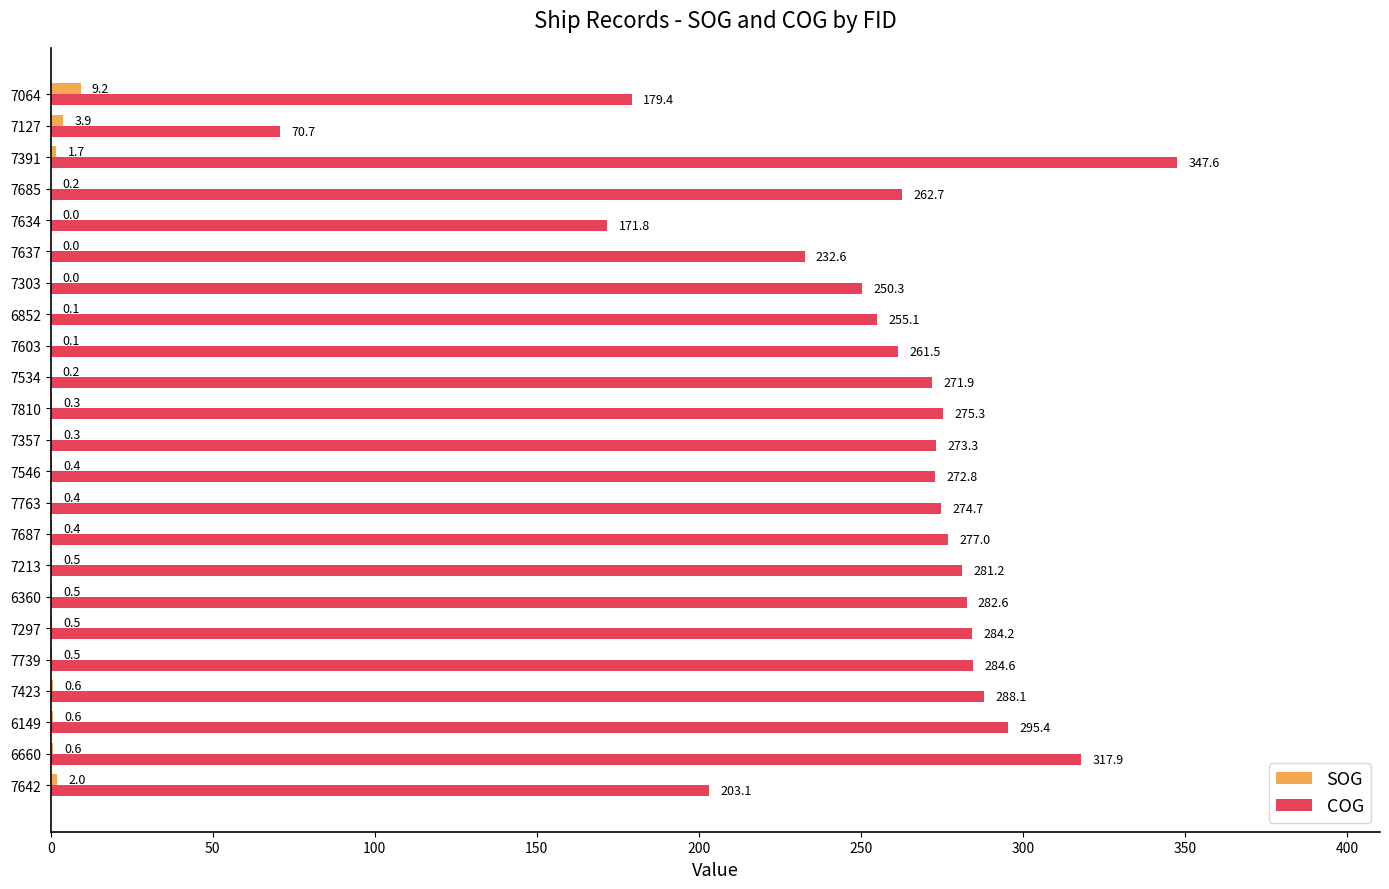

At which label is COG closest to 209?

7642